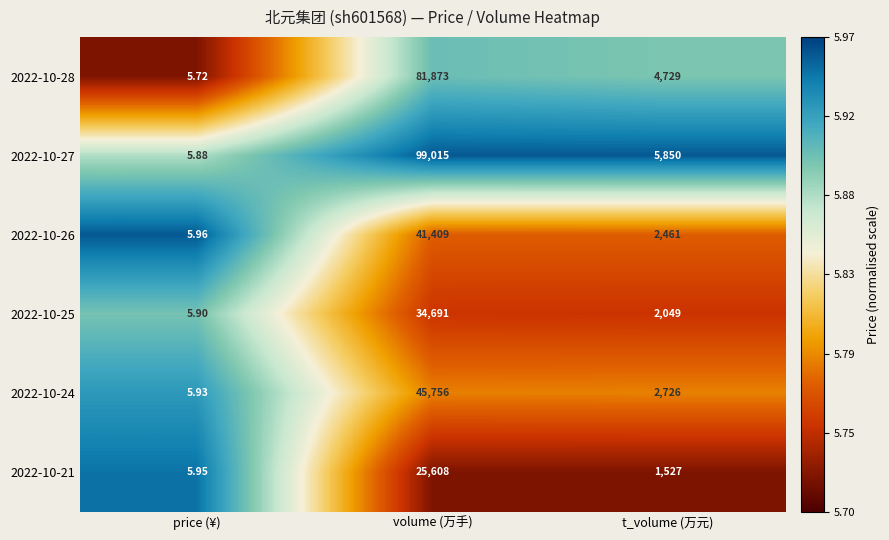

Which series has the largest range (max minus min)?

2022-10-27